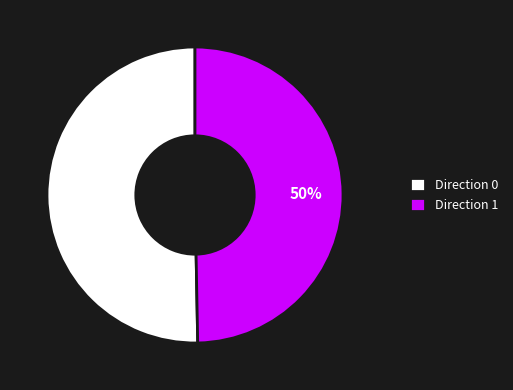

Is the sum of Direction 0 and Direction 1 greater than half?

Yes